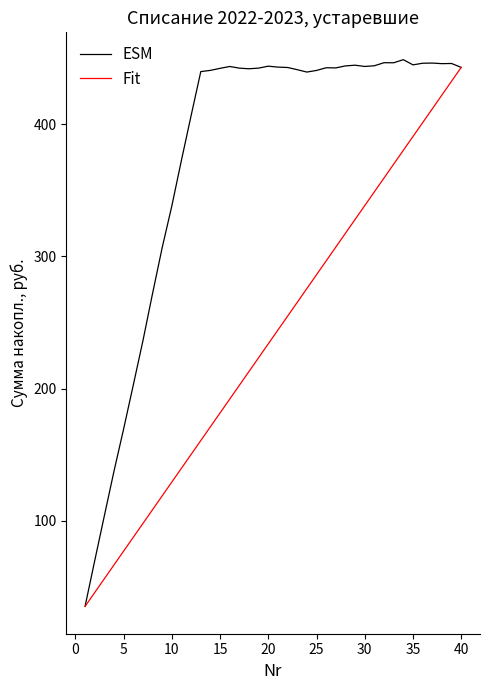

Which series has the largest range (max minus min)?

ESM